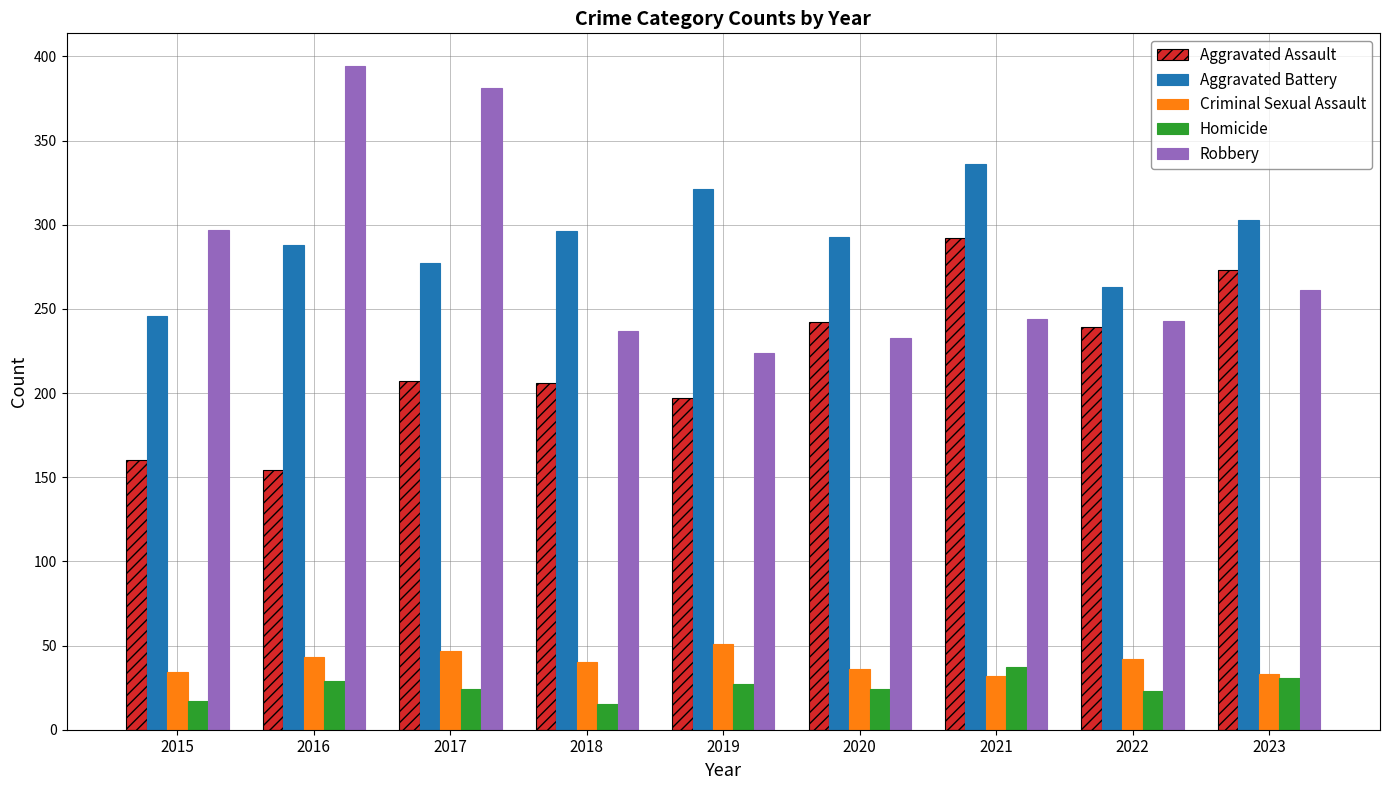

What is the total value across all series at 2017?

936